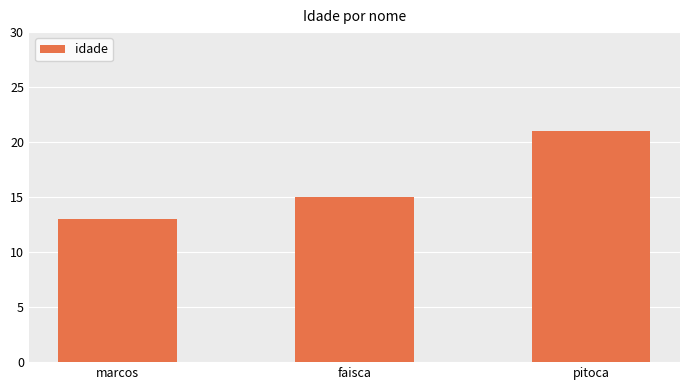

Which label corresponds to the smallest value in the chart?

marcos